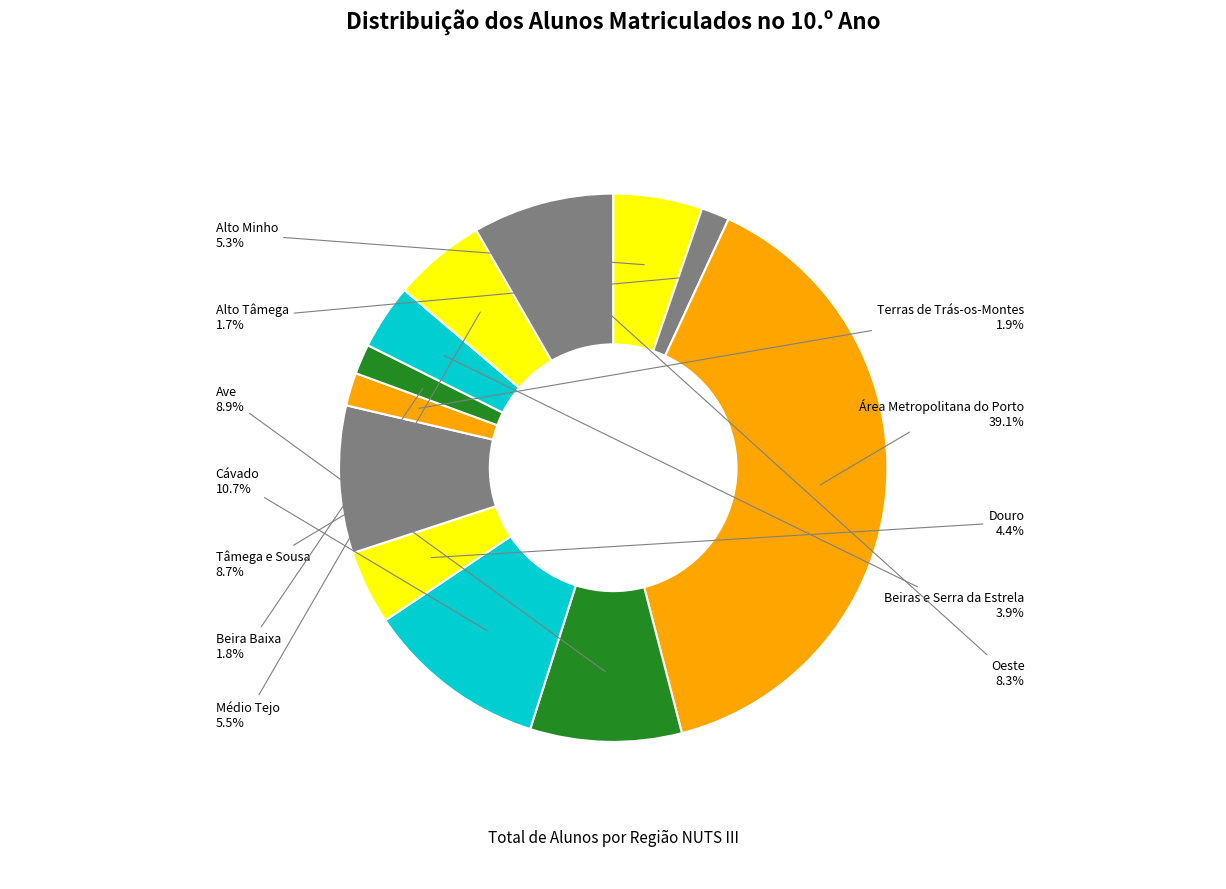

What percentage is the Oeste slice, to the nearest percent?

8%